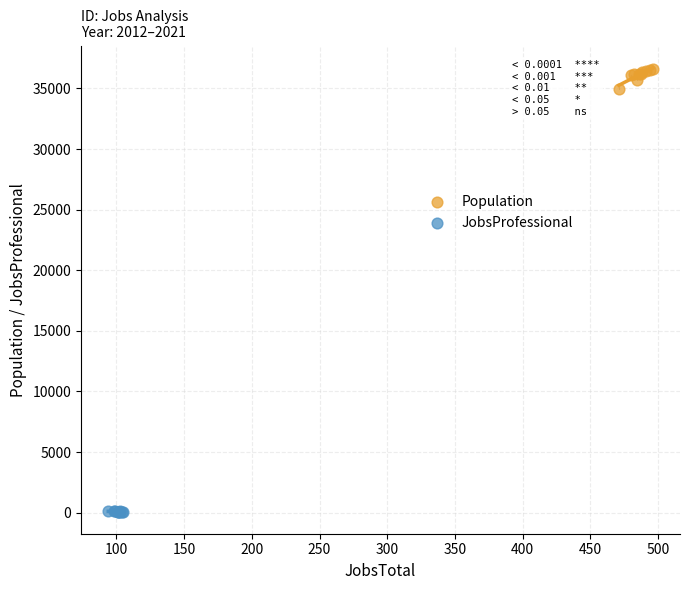

Which series contains the highest Y value?

Population